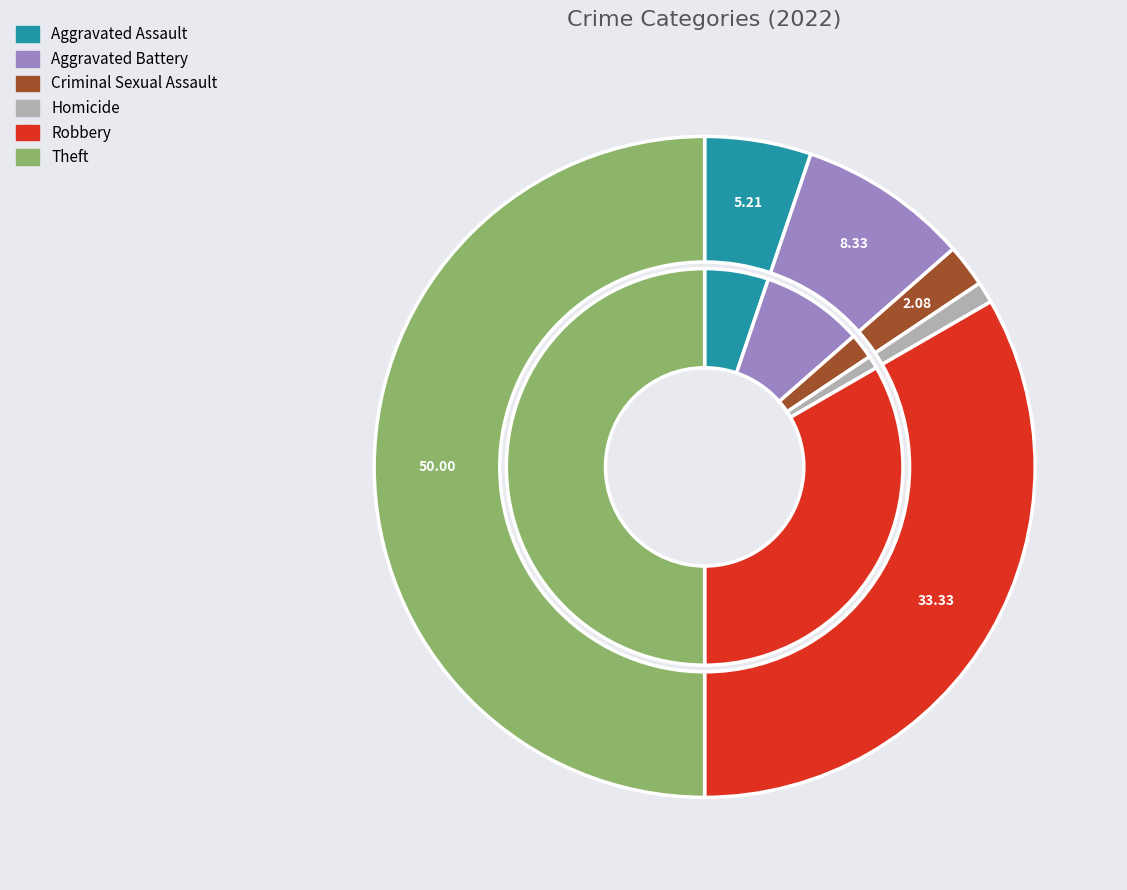

To the nearest percent, what is the difference between the Homicide and Robbery slice percentages?

32%